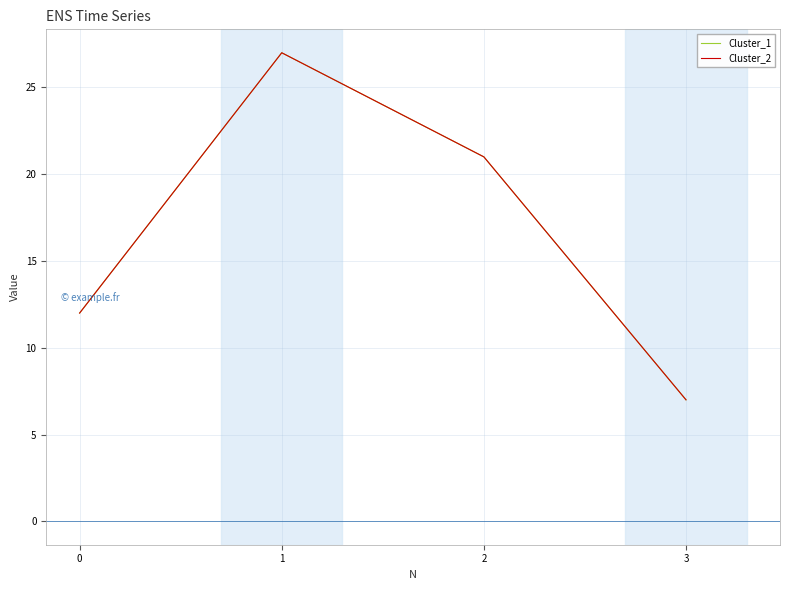

Is this an area chart (filled region under the line)?

No